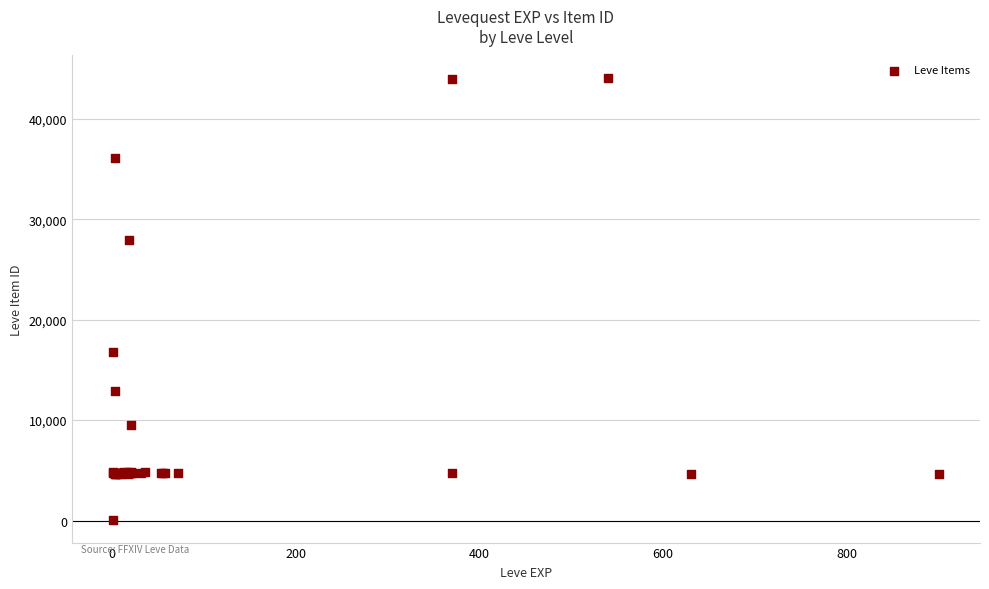

What Y value in the scatter plot is closest to 22050?

16734